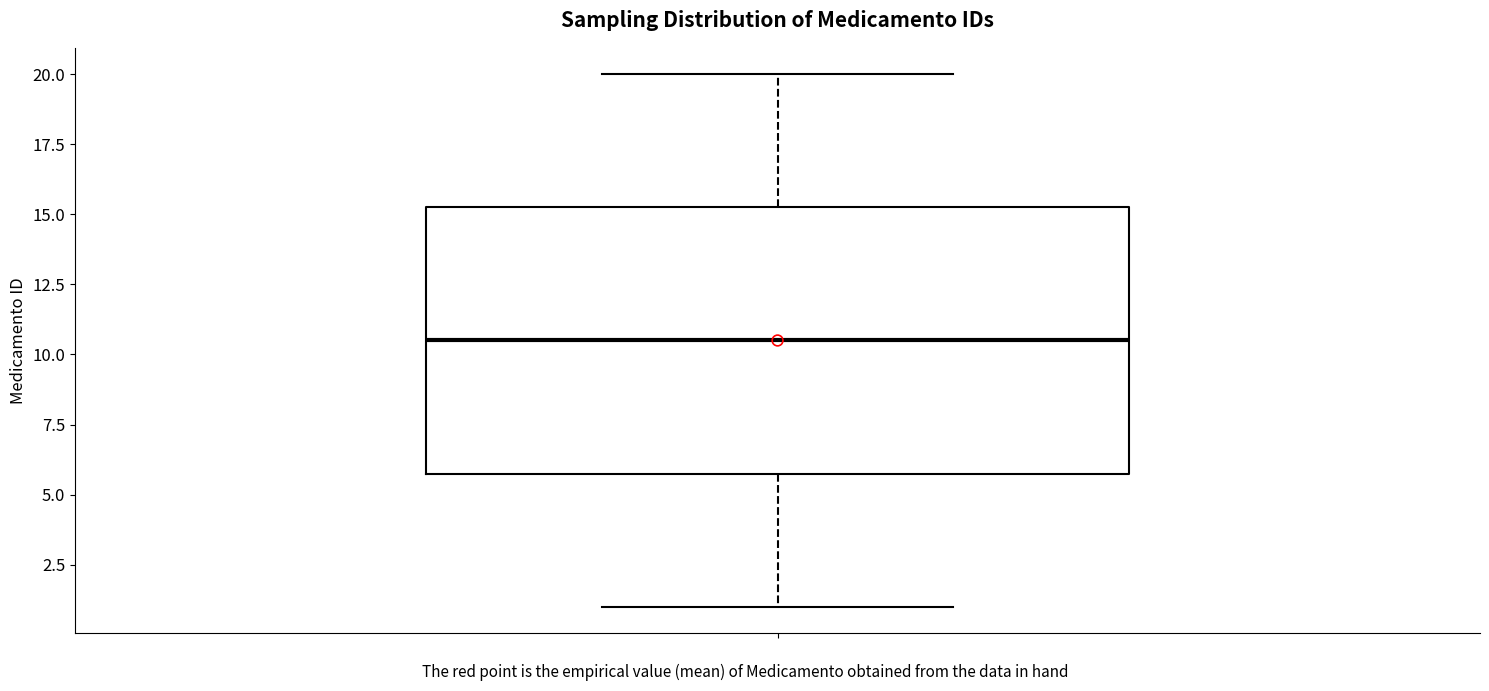

Transcribe this box plot: give where the median line is, the range the box spans, and where the two whiskers end, as read against the y-axis. The values are not printed on the chart, so give them approximately, as read against the axis.

median 10.5, box 6.0 to 15.5, whiskers 1.0 to 20.0